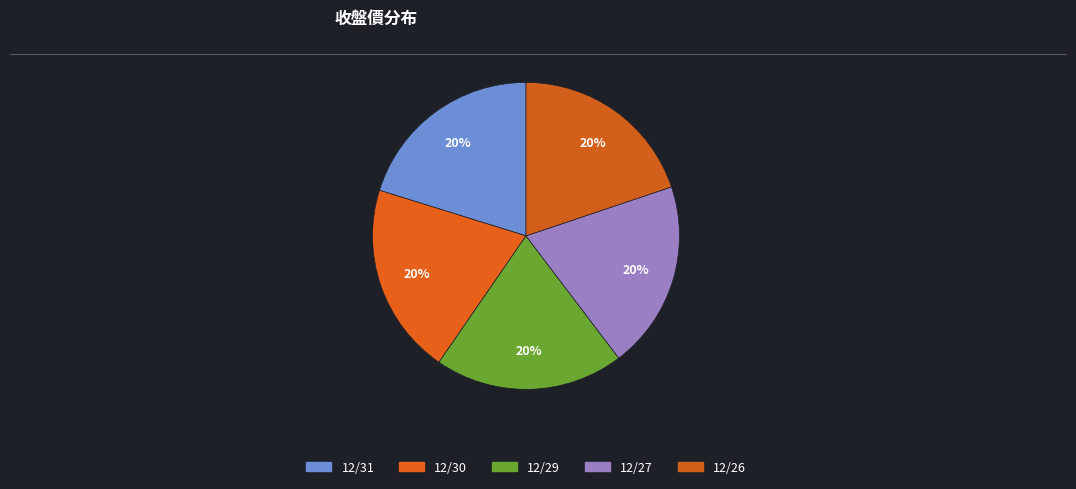

Which slice is the largest?

12/31